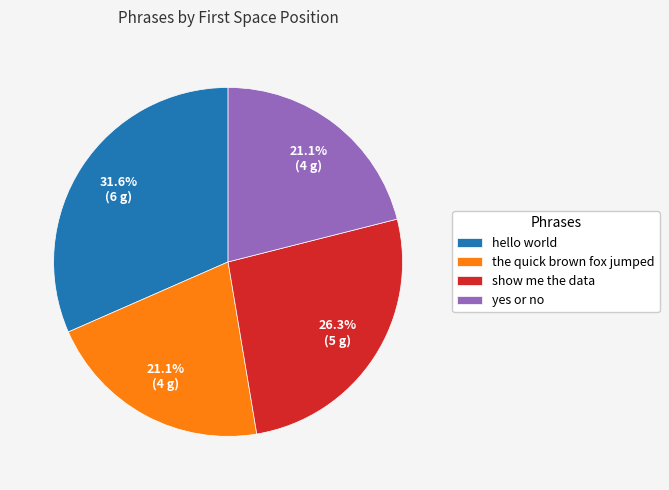

What is the largest slice in the pie chart?

hello world